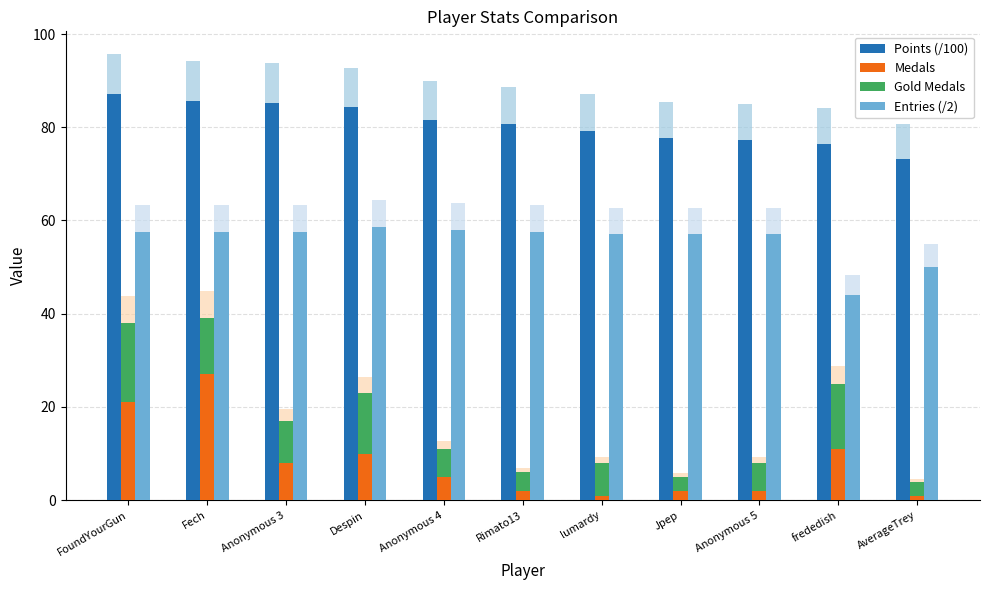

At which label does Medals reach its minimum?

lumardy